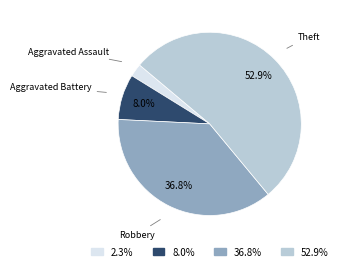

Is there a majority slice in this chart?

Yes